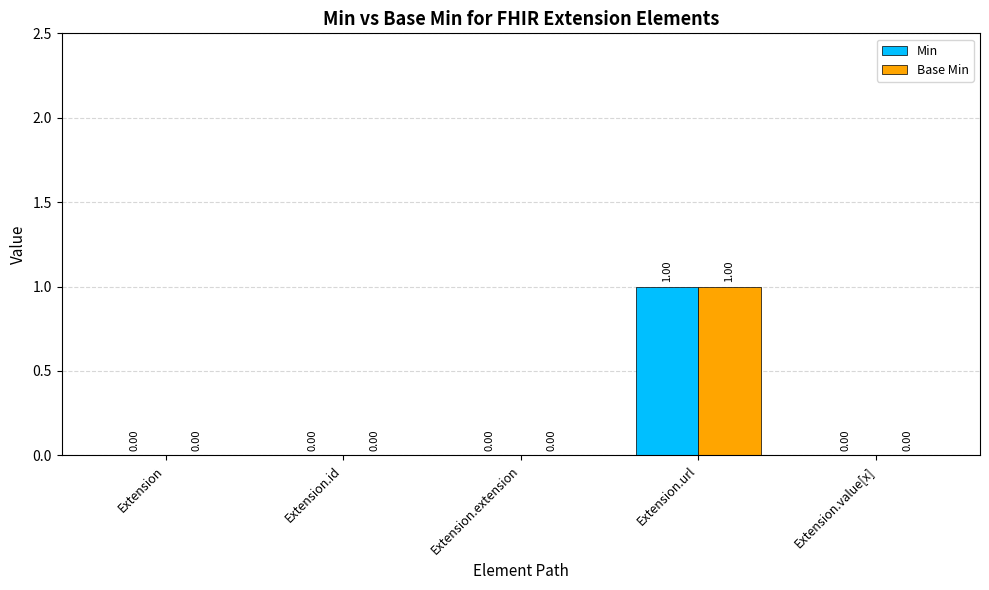

What is the sum of all Base Min values?

1